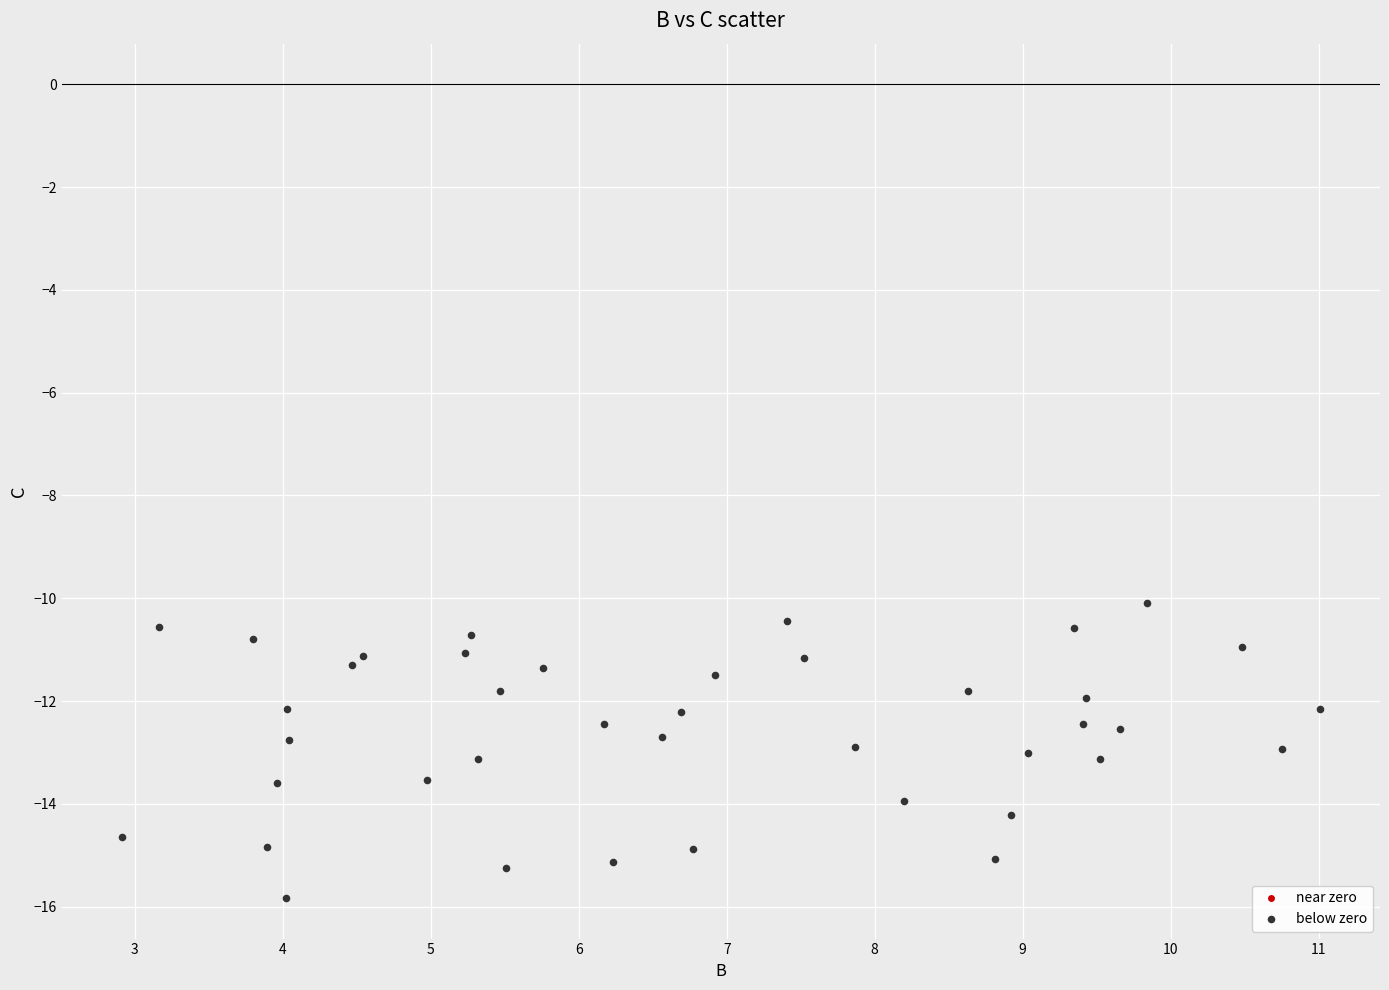

What is the range of X values (max minus min)?

8.1